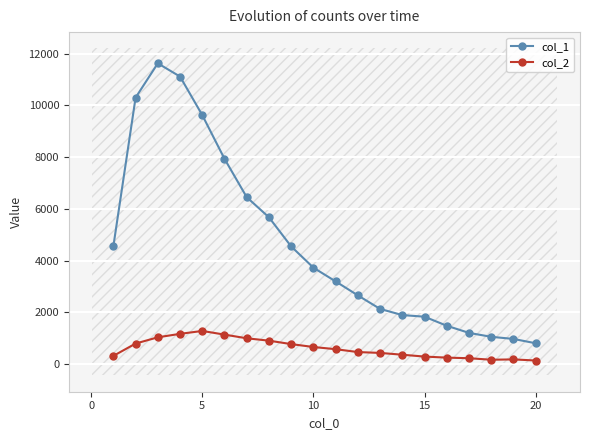

Read the col_2 value at 10, to the nearest 10.

660